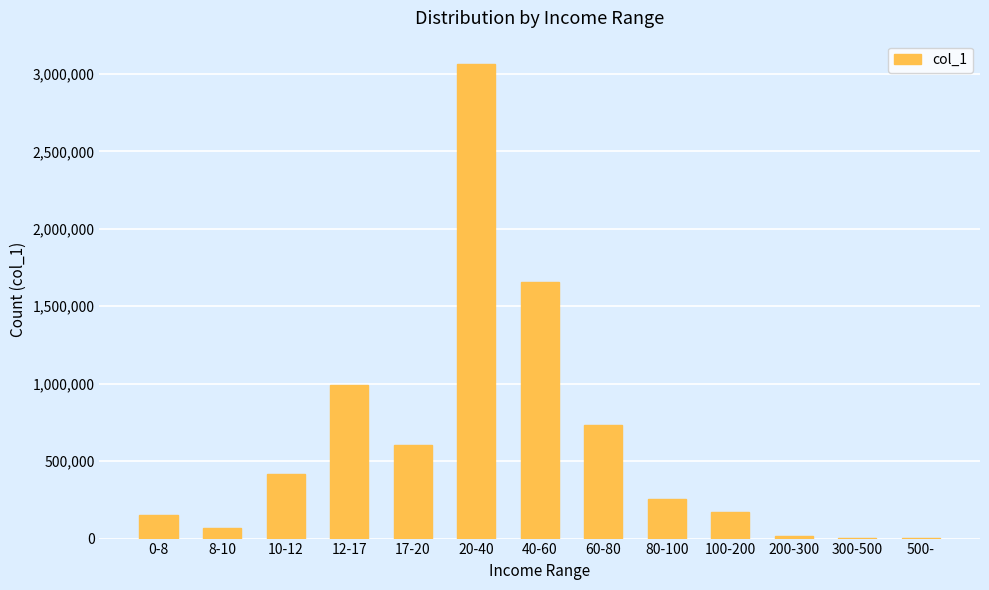

What is the change in value from 0-8 to 40-60?

+1499310